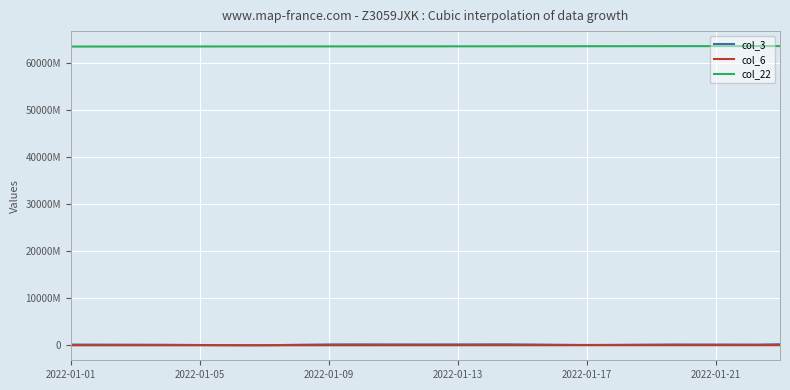

Reading right to left, transcribe all the data shown in this chart.

col_3: 2022-01-23=237888328	2022-01-21=150550040	2022-01-19=181256056	2022-01-17=78449520	2022-01-15=197666528	2022-01-13=213871952	2022-01-11=186138520	2022-01-09=197345520	2022-01-07=23881864	2022-01-05=79285760	2022-01-03=145840544	2022-01-01=165340392
col_6: 2022-01-23=25993116	2022-01-21=24542415	2022-01-19=23406468	2022-01-17=22066231	2022-01-15=19377505	2022-01-13=17316148	2022-01-11=15820938	2022-01-09=14730719	2022-01-07=13203390	2022-01-05=11006054	2022-01-03=9443848	2022-01-01=6257631
col_22: 2022-01-23=63510064288	2022-01-21=63494633176	2022-01-19=63485270328	2022-01-17=63476504800	2022-01-15=63466977528	2022-01-13=63455183248	2022-01-11=63446936416	2022-01-09=63440451856	2022-01-07=63431061376	2022-01-05=63422710800	2022-01-03=63417634816	2022-01-01=63409900376